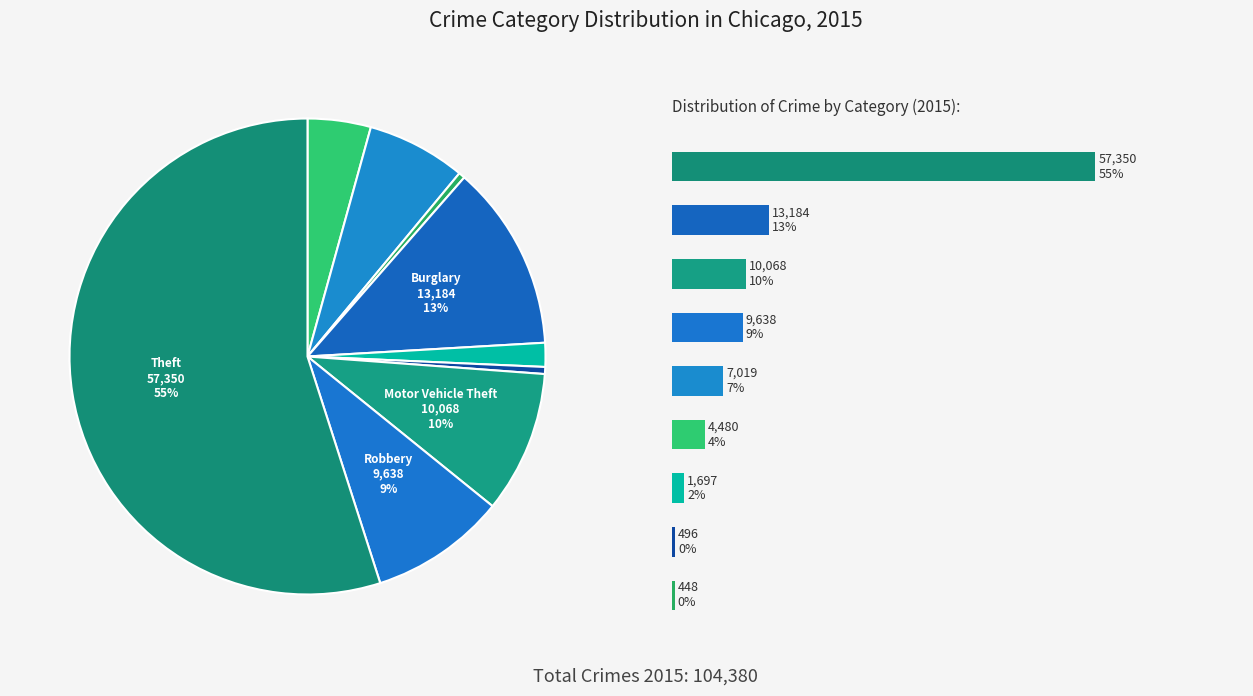

What is the change in value from Aggravated Assault to Burglary?

+8704